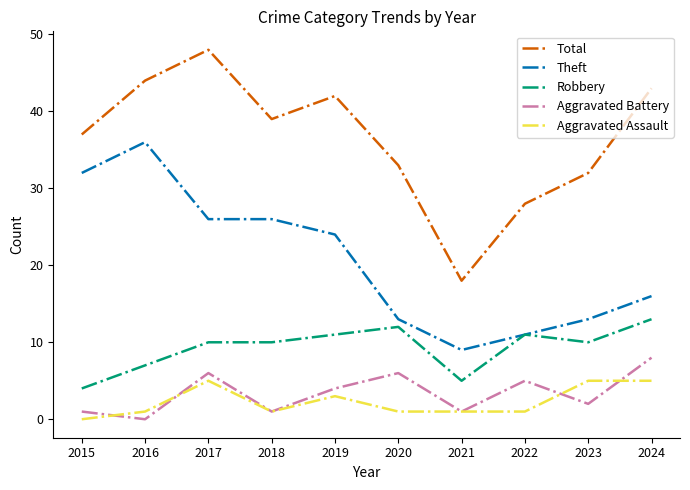

What is the total value across all series at 2020?

65